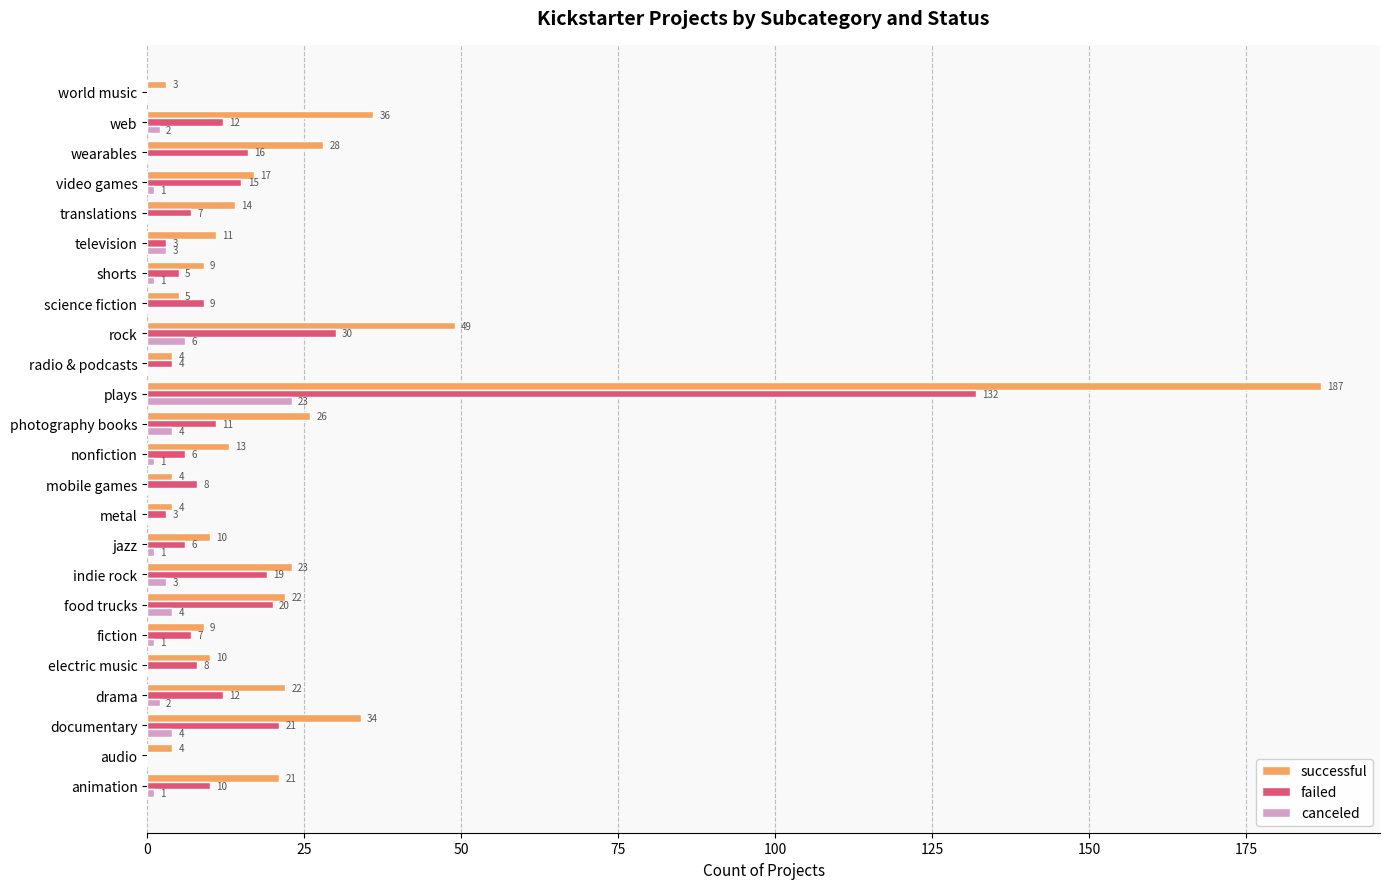

Which label corresponds to the largest value in the chart?

plays